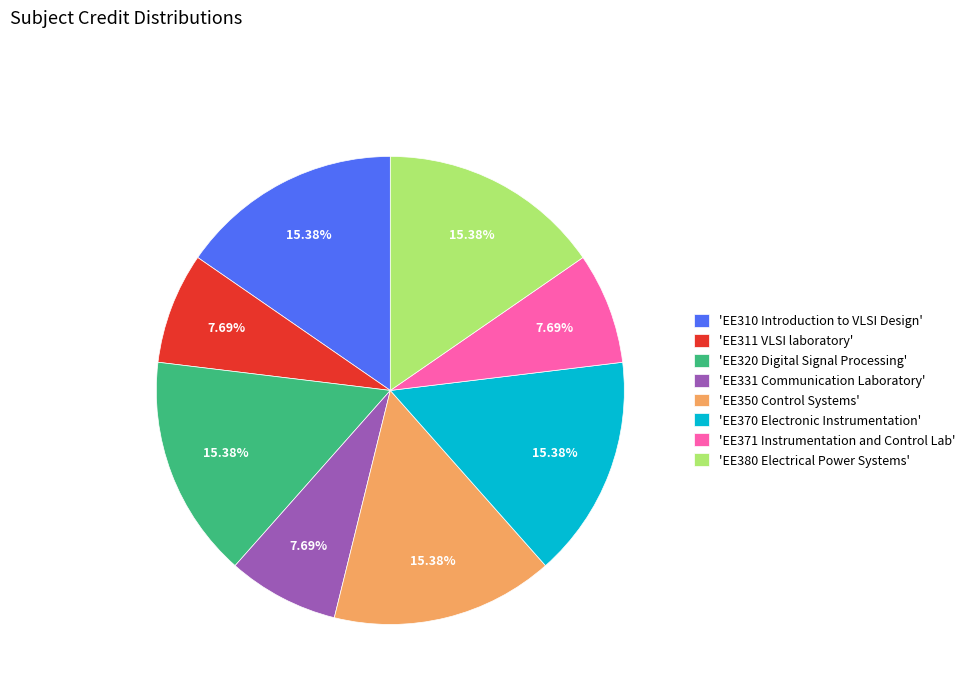

To the nearest percent, what is the average slice percentage?

12%